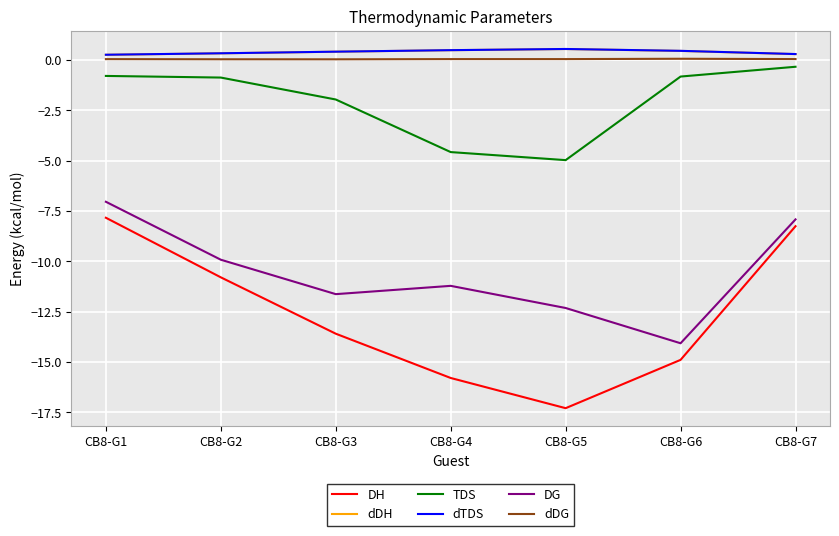

What is the maximum value shown in the chart?

0.5